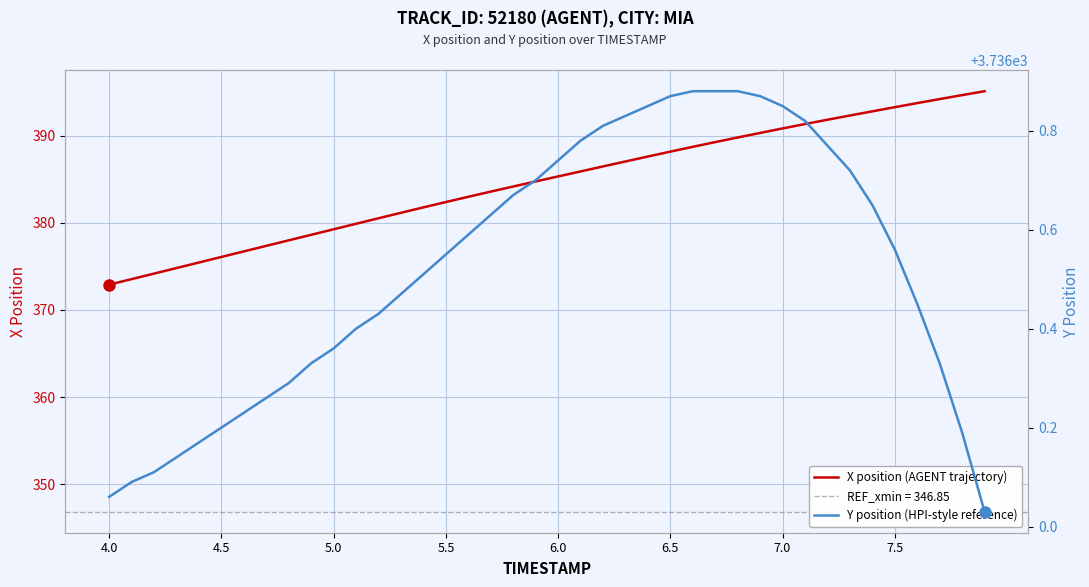

The X position (AGENT trajectory) series shows 543.4 at 7.5. True or false?

False